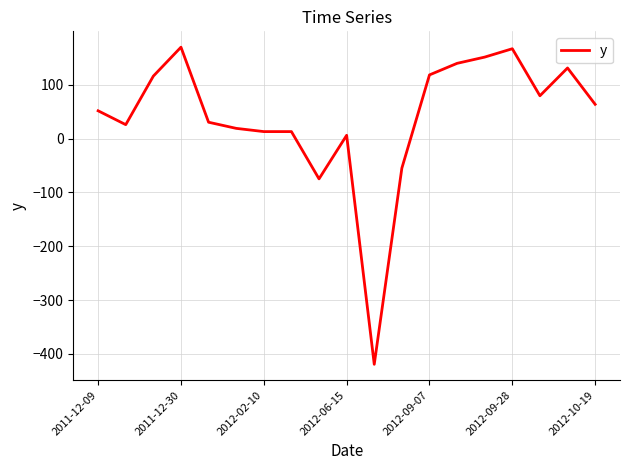

What is the maximum value shown in the chart?

169.6